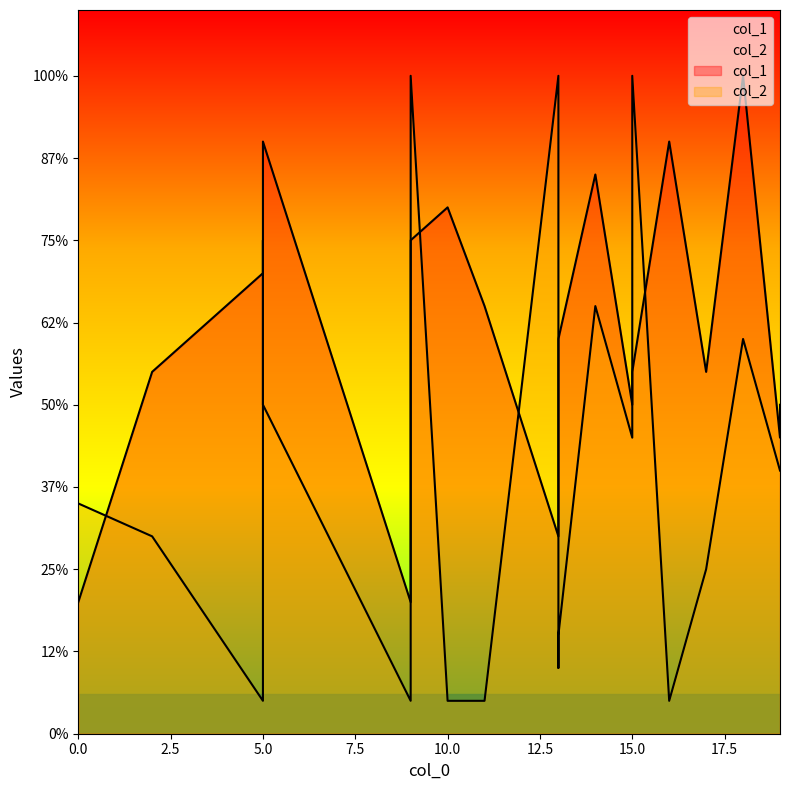

In col_2, how many points are higher than both neighbors (excluding endpoints)?

7